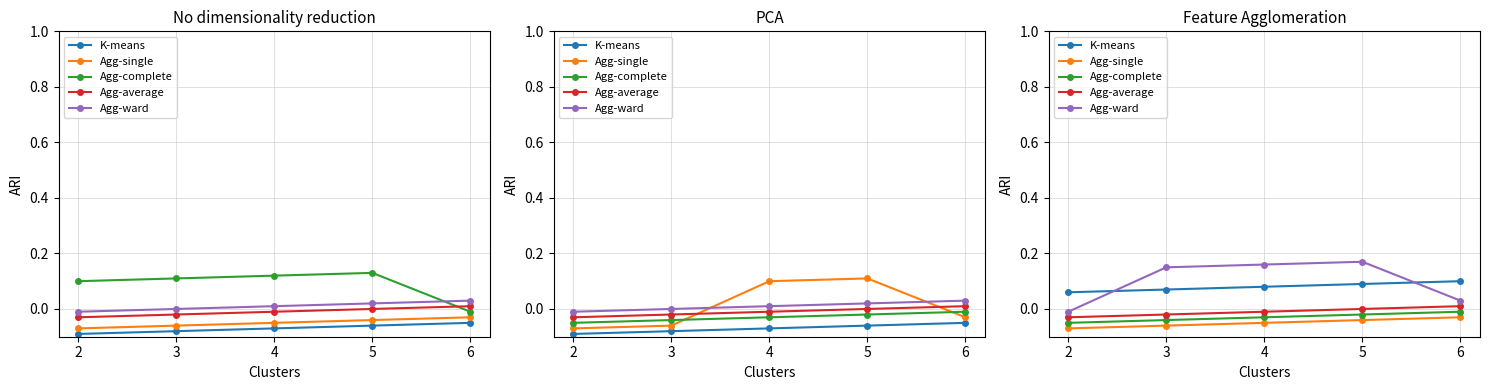

At 5, list the series in order from smallest to largest.

Agg-single, Agg-complete, Agg-average, K-means, Agg-ward